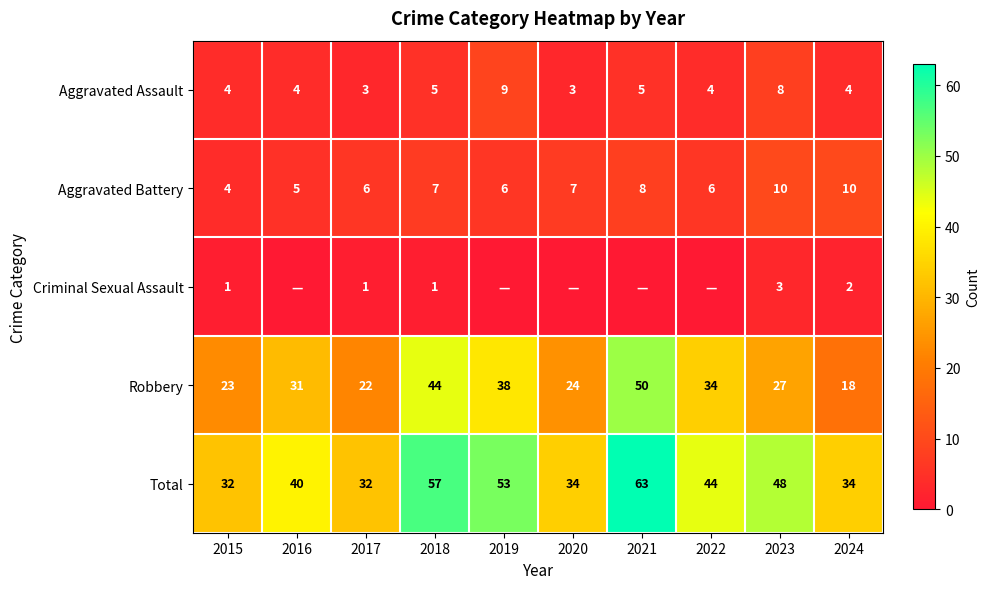

The value of Aggravated Assault at 2019 is 9. True or false?

True